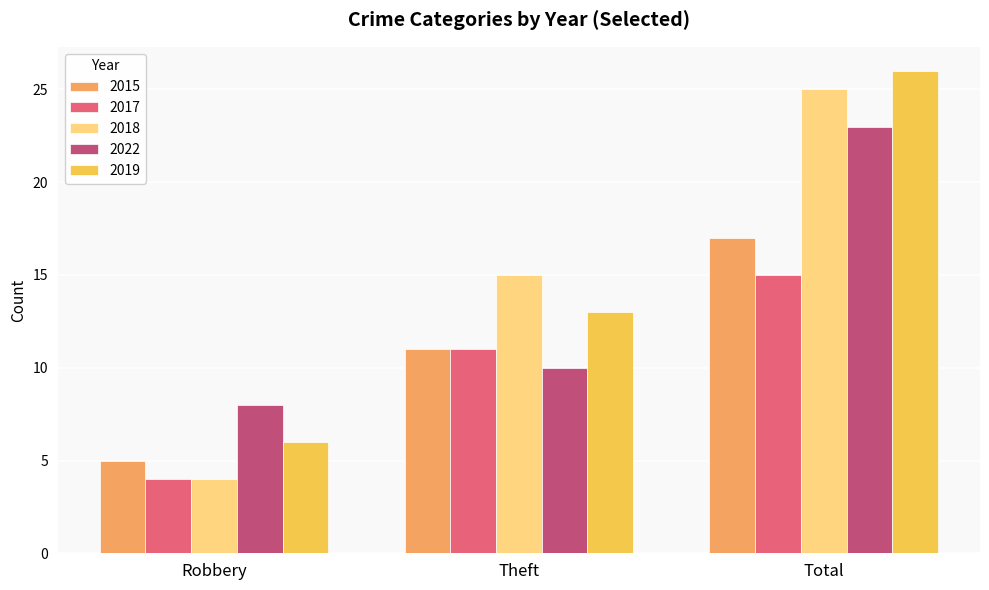

What value does the 2015 series have at Total?

17